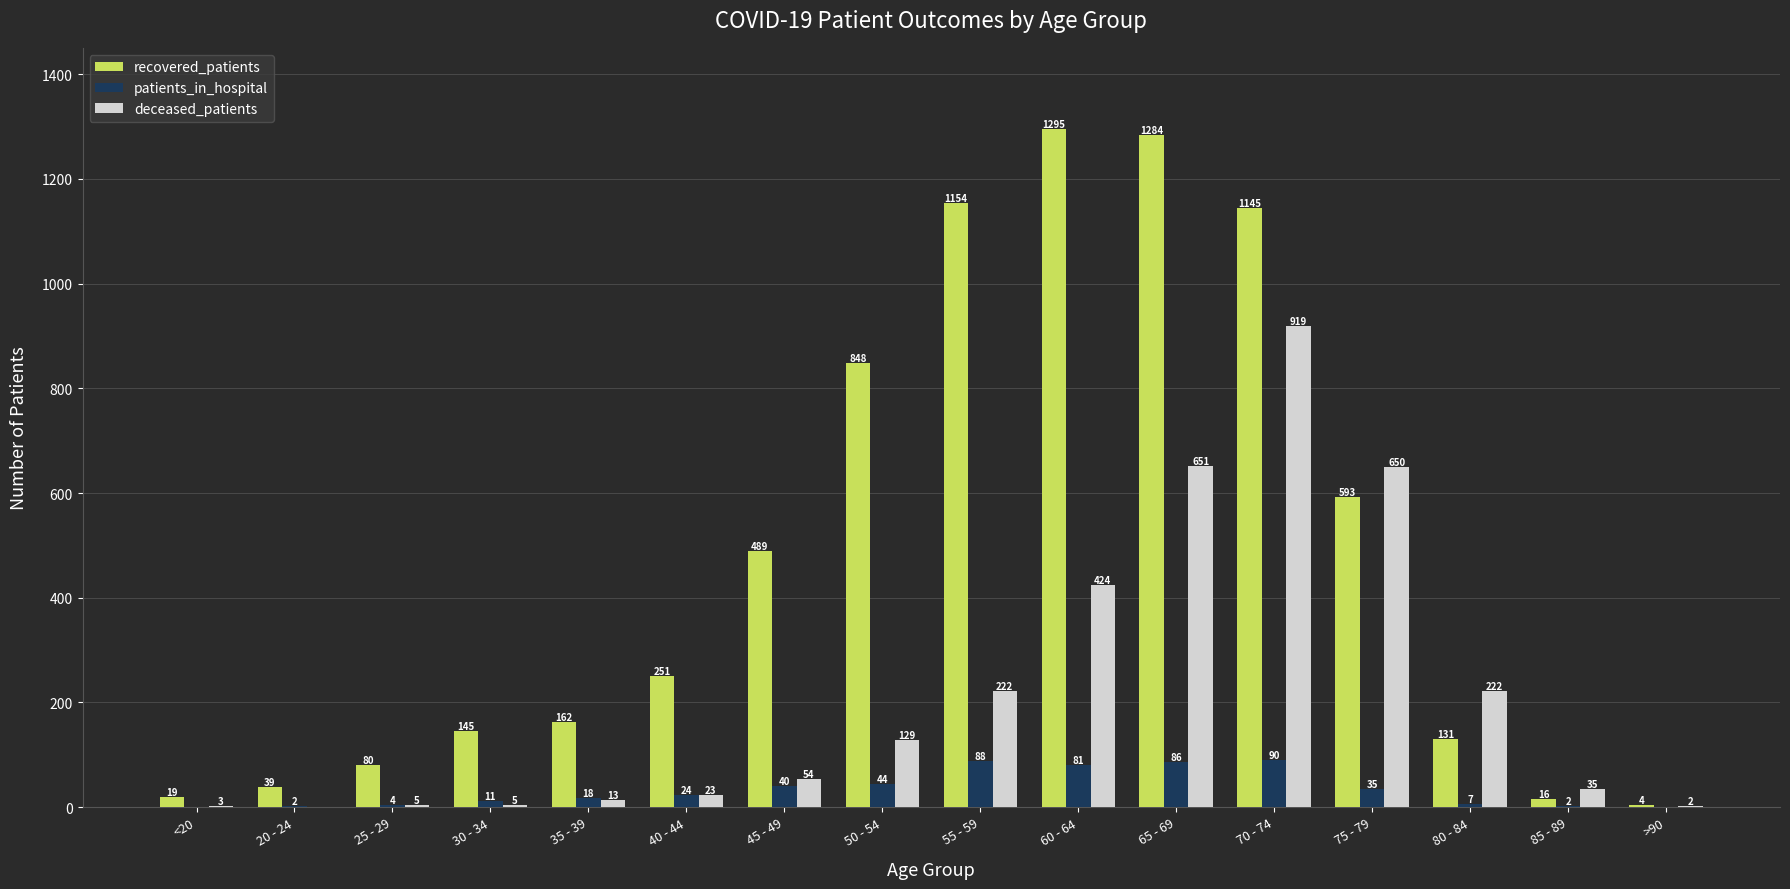

Where is recovered_patients nearest to the value 649?

75 - 79